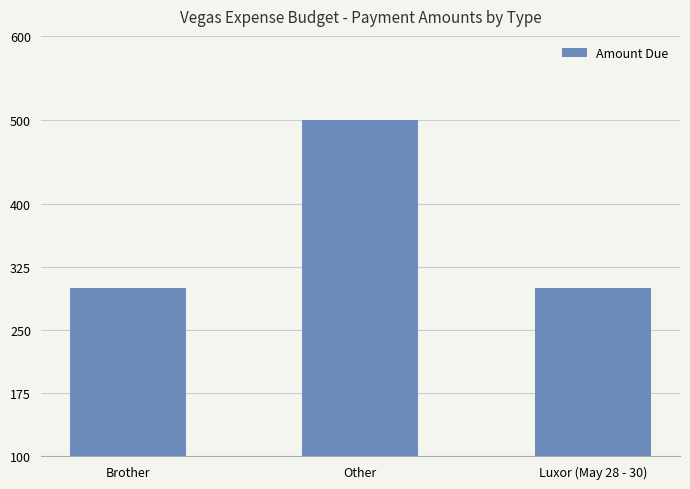

What is the difference between the maximum and minimum values?

200